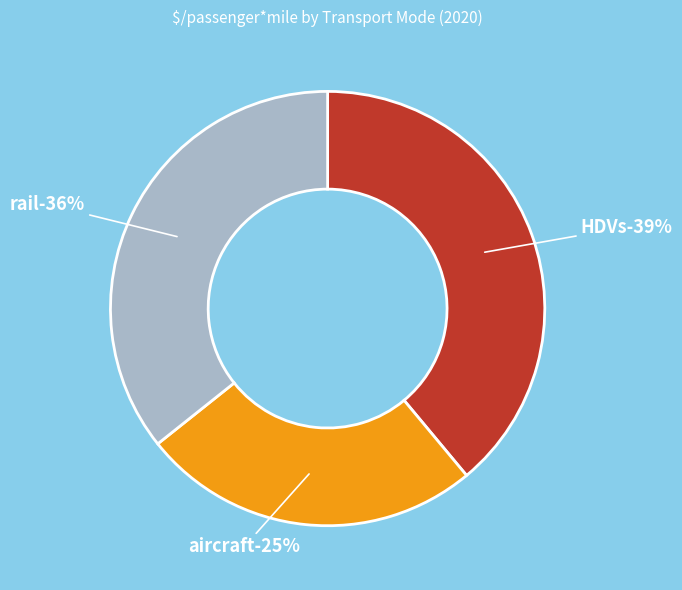

How many segments does this pie chart have?

3